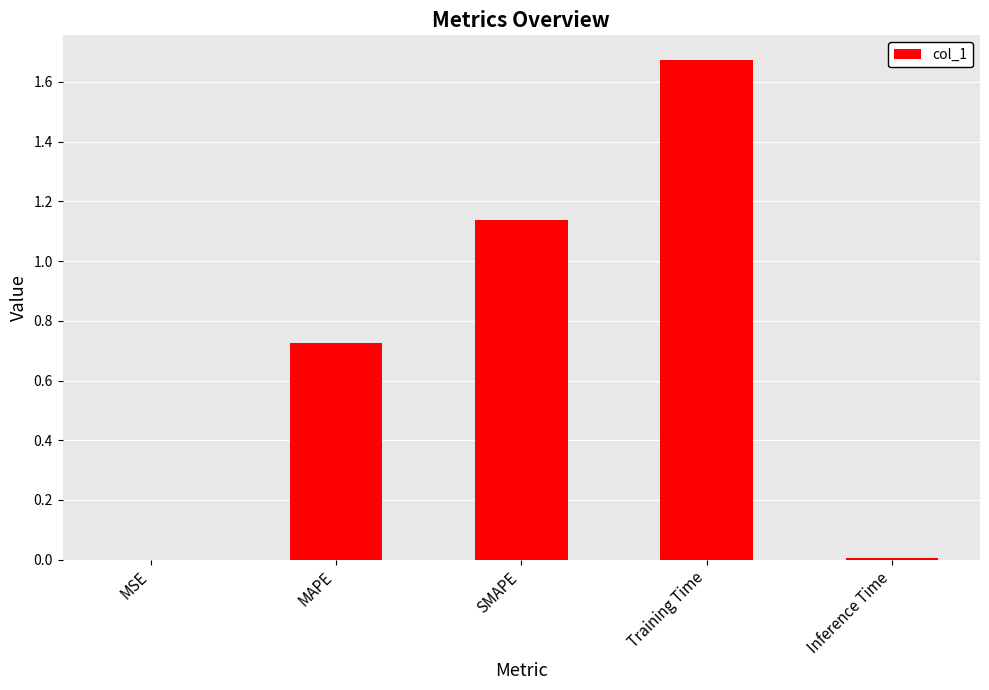

What is the sum of all values?

3.5